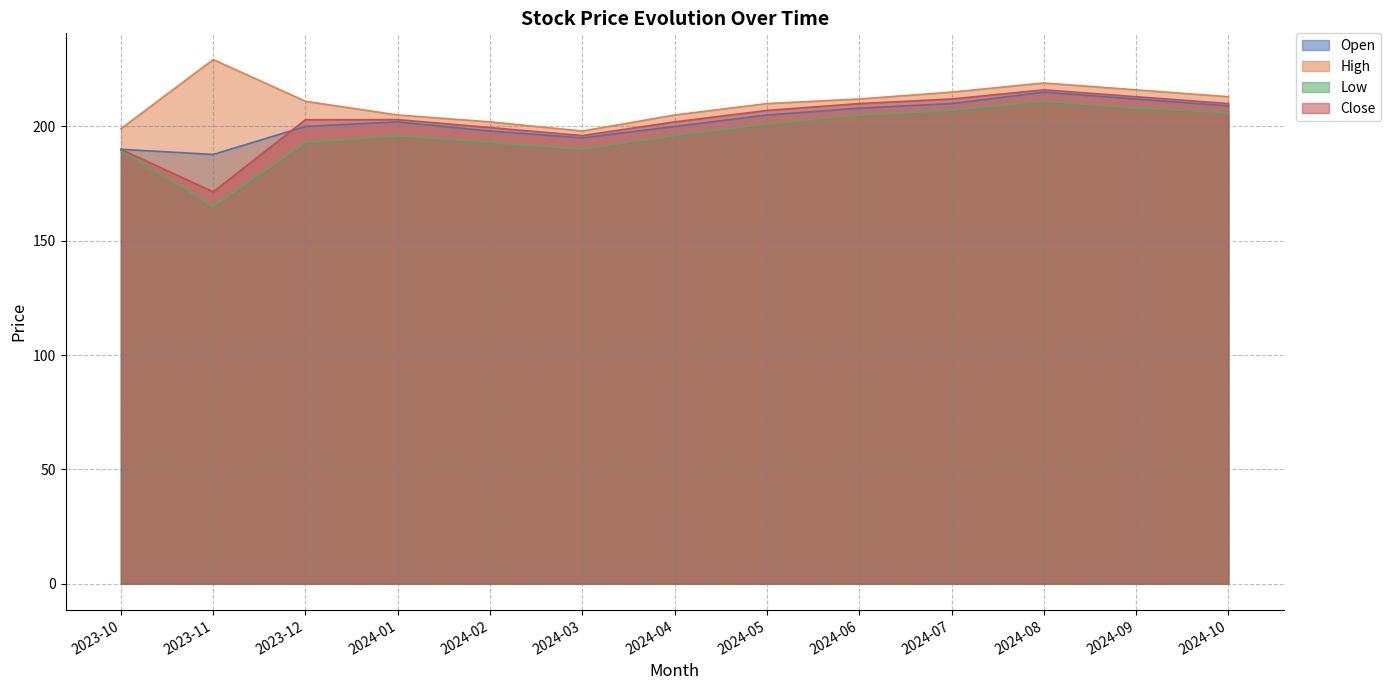

Reading right to left, list all the values displayed in this chart.

Open: 209.0	212.0	215.0	210.0	208.0	205.0	200.0	195.0	198.0	202.0	200.0	187.8	190.0
High: 213.0	216.0	219.0	215.0	212.0	210.0	205.0	198.0	202.0	205.0	211.0	229.2	199.0
Low: 206.0	208.0	211.0	207.0	205.0	201.0	196.0	190.0	193.0	196.0	192.8	165.0	189.6
Close: 210.0	213.0	216.0	212.0	210.0	207.0	202.0	196.0	199.5	203.0	202.9	171.4	190.0